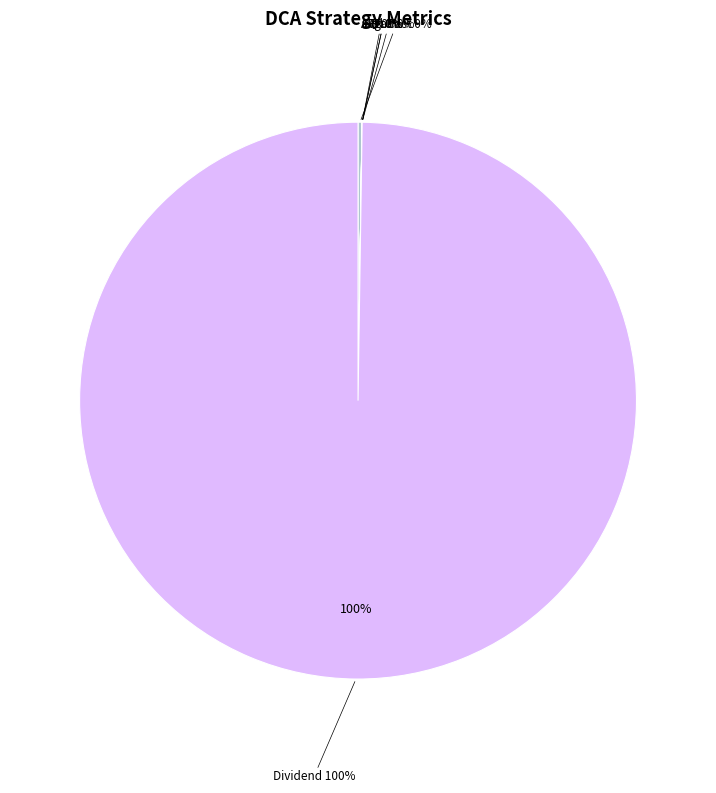

What is the largest slice in the pie chart?

Dividend